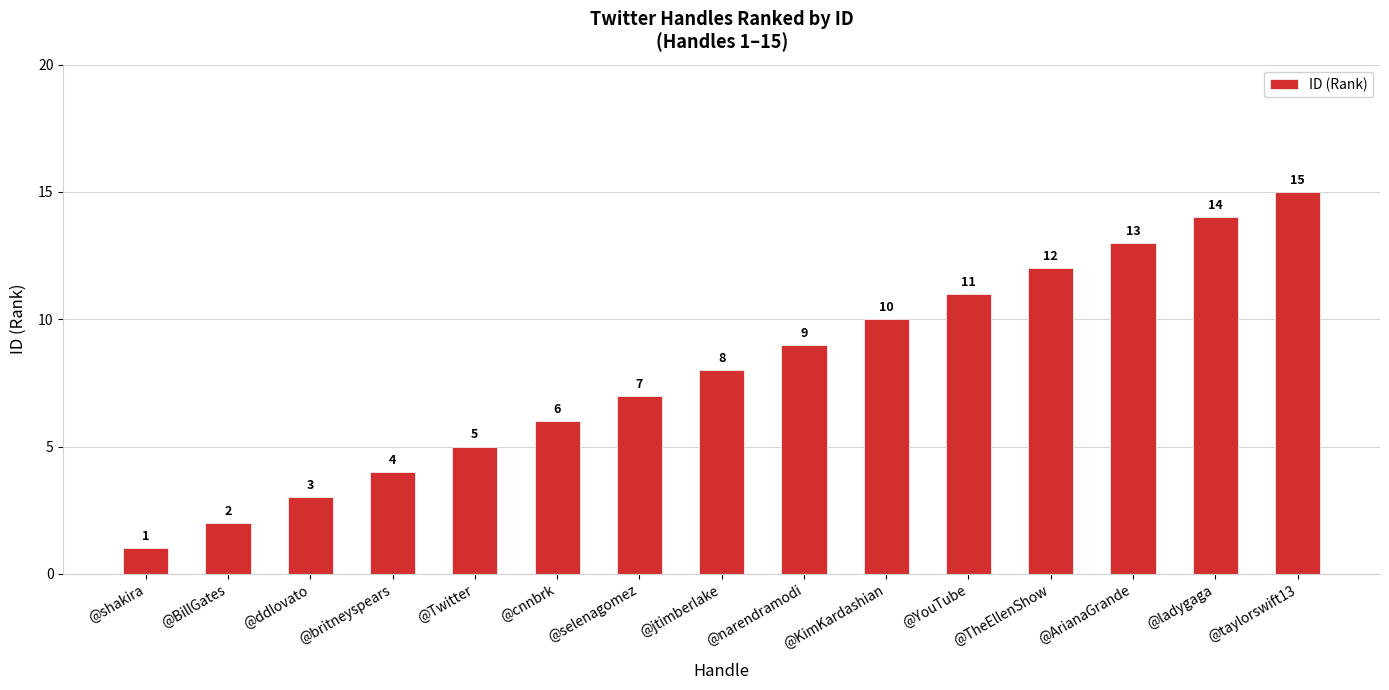

How many values are below 8?

7